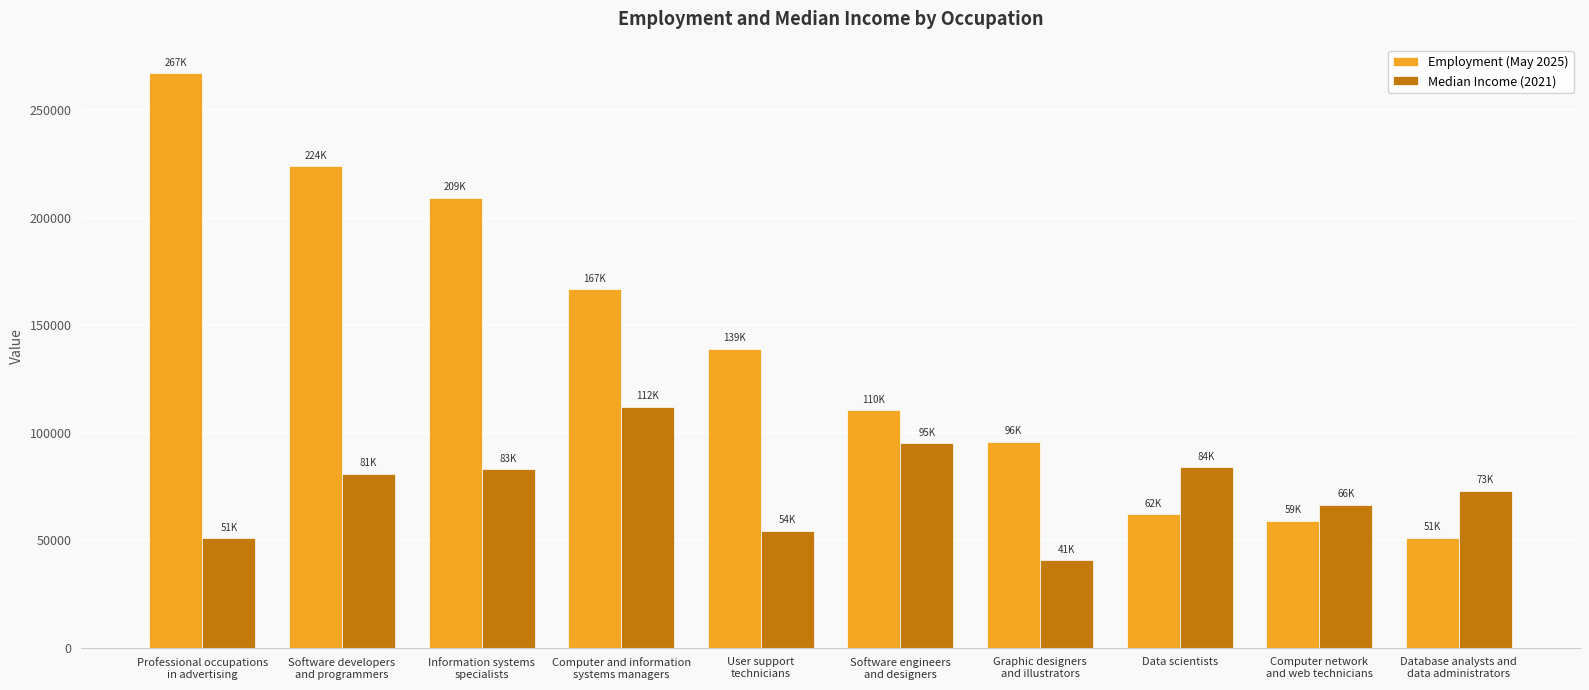

What are all the series names shown in the legend?

Employment (May 2025), Median Income (2021)